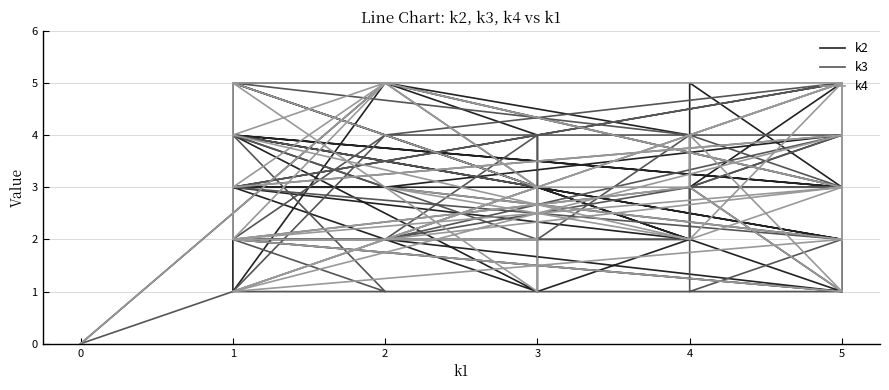

List the series in order of their peak value, lowest first.

k2, k3, k4